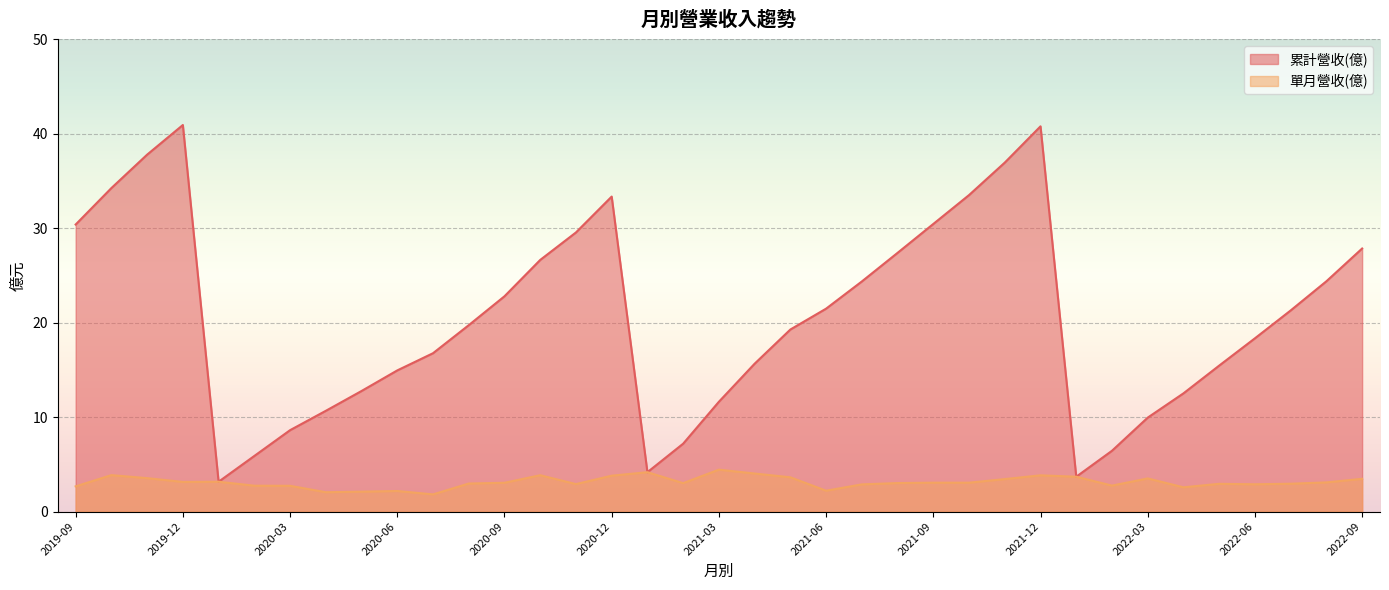

True or false: 單月營收(億) has a value of 4.3 at 2021-09.

False